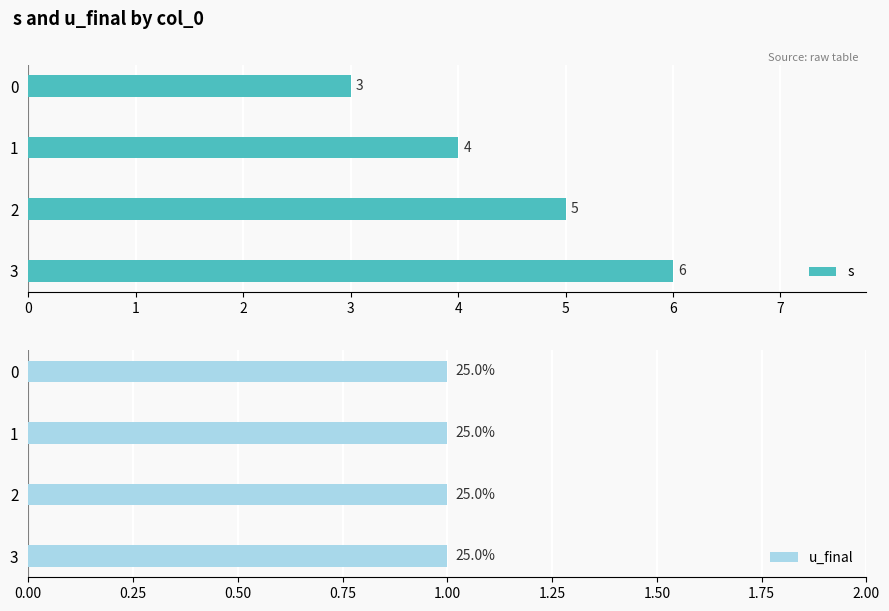

Reading left to right, what are all the values shown in this chart?

s: 3.0	4.0	5.0	6.0
u_final: 0.3	0.3	0.3	0.3